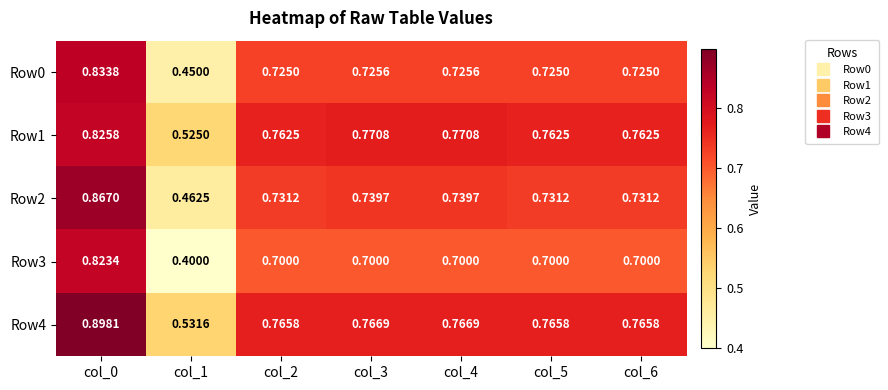

Is the value of Row0 at col_2 greater than the value of Row4 at col_5?

No